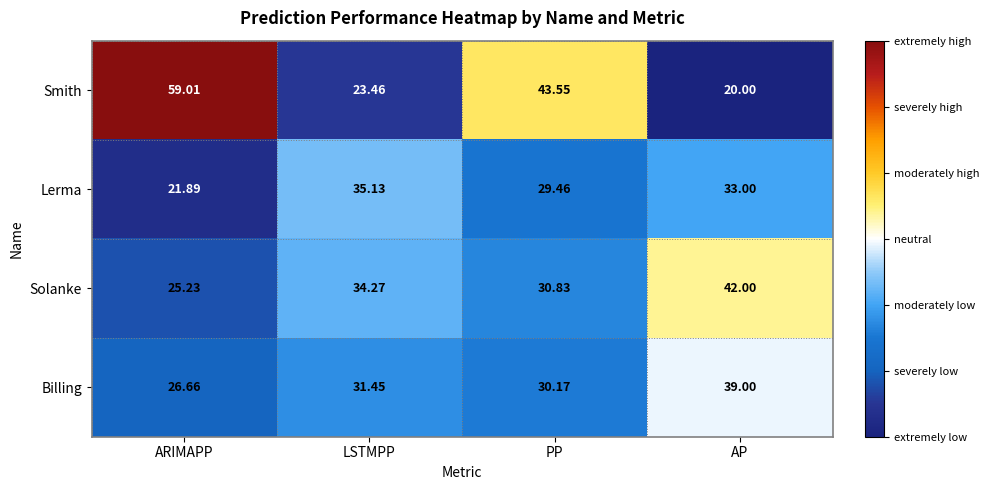

Count the number of data series in this chart.

4